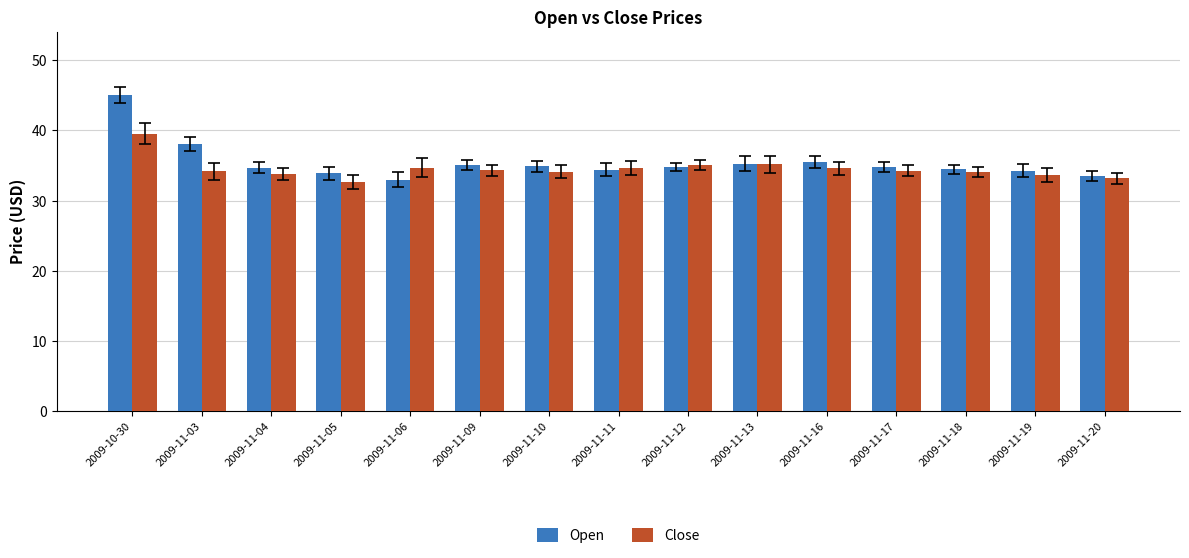

The Open series shows 34.7 at 2009-11-04. True or false?

True